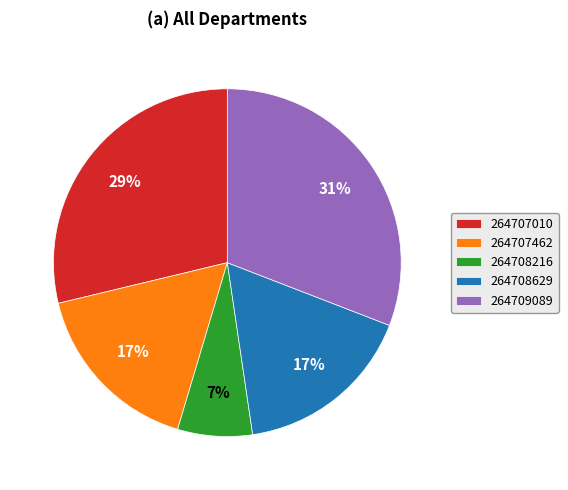

Which slice is the smallest?

264708216